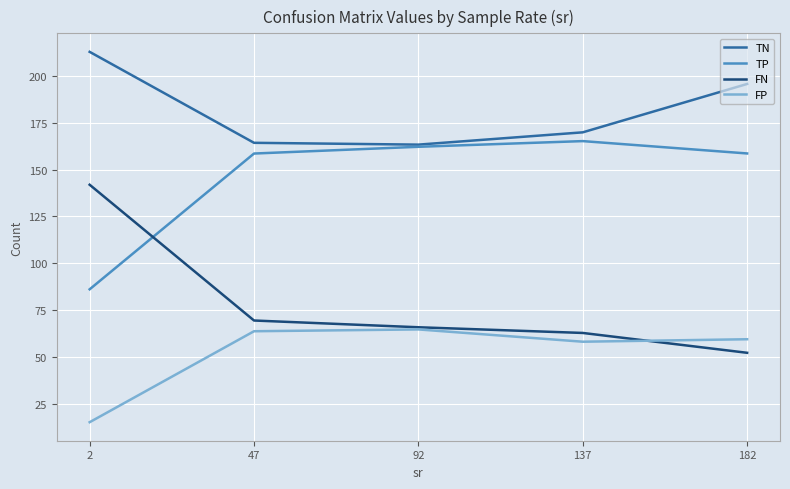

Rank the series by their average value, from highest to lowest.

TN, TP, FN, FP